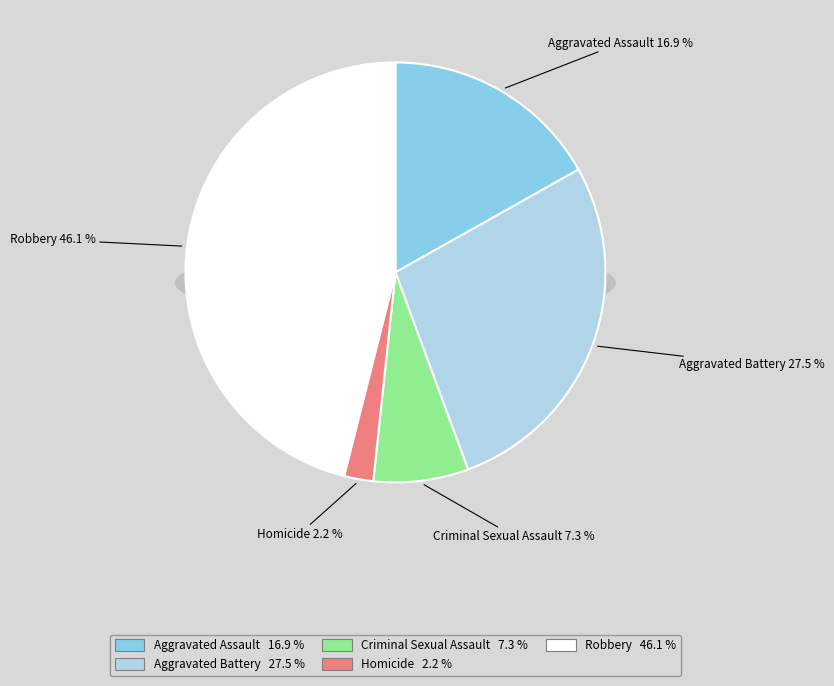

Which category has the biggest portion of the pie?

Robbery